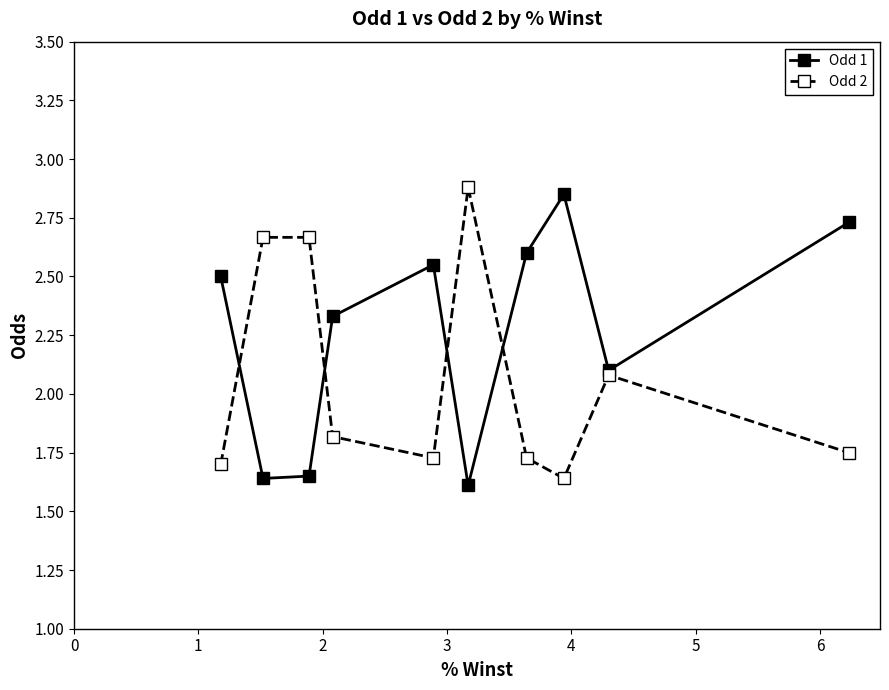

At how many categories does at least one series exceed 2?

10